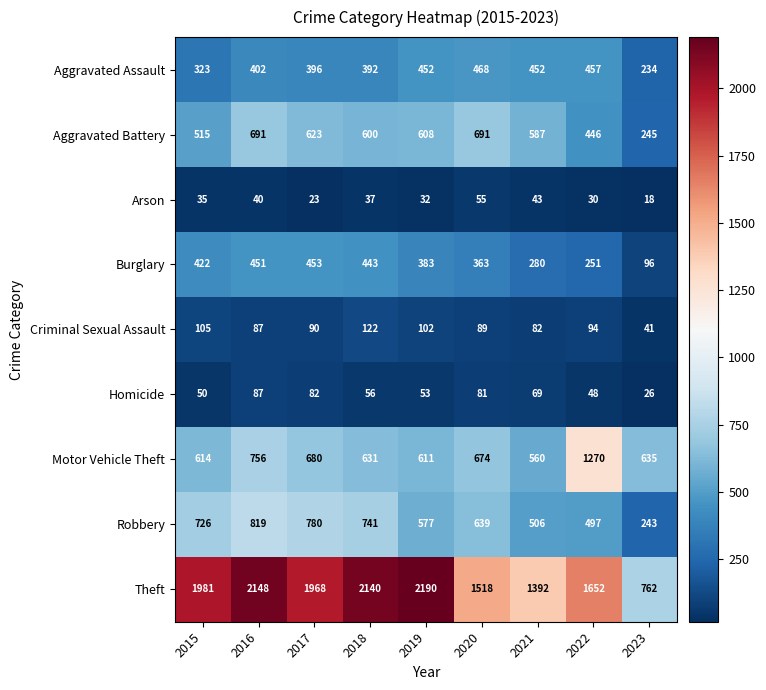

At which label does Motor Vehicle Theft first exceed 635?

2016